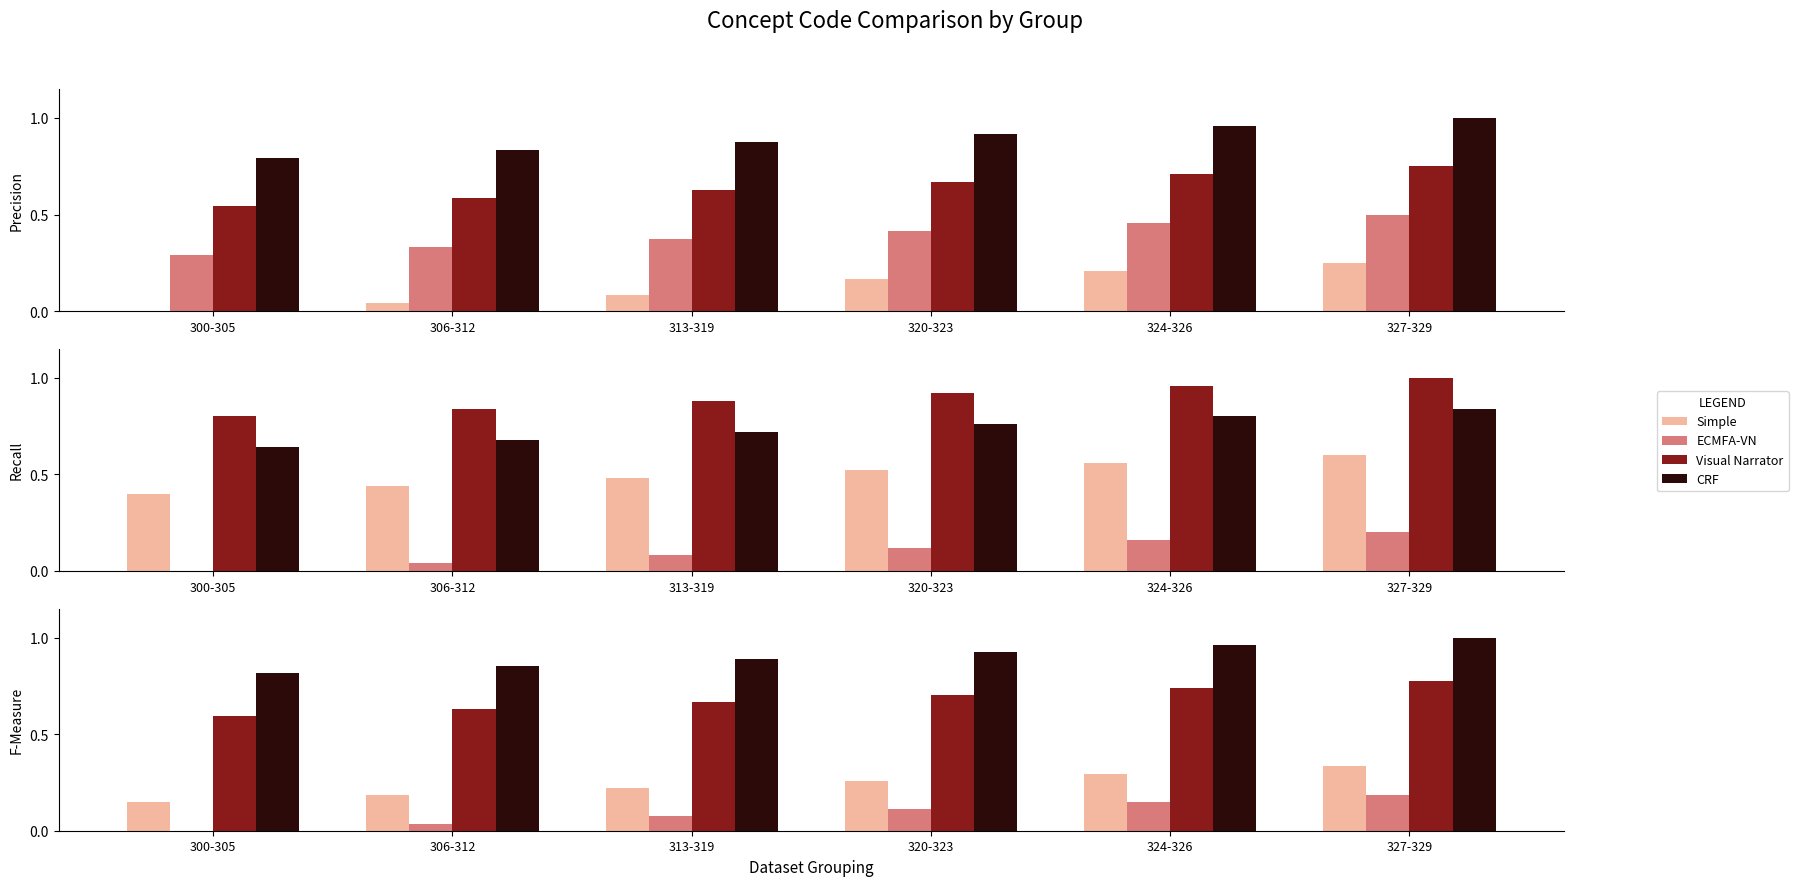

Read the CRF value at 324-326.

1.0